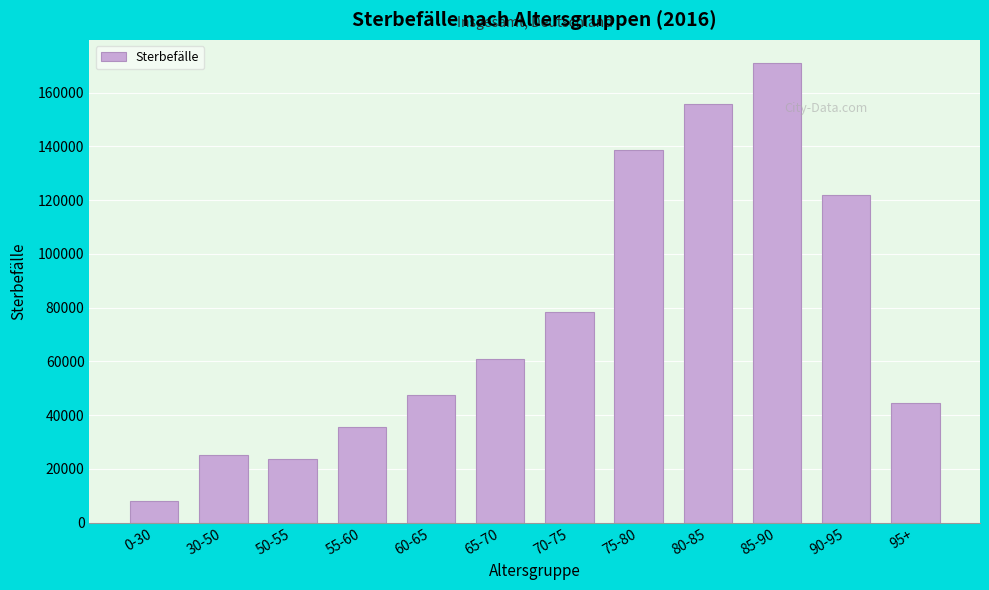

Reading right to left, list all the values displayed in this chart.

95+=44353	90-95=121826	85-90=171110	80-85=155872	75-80=138767	70-75=78466	65-70=60803	60-65=47458	55-60=35433	50-55=23592	30-50=25051	0-30=8171